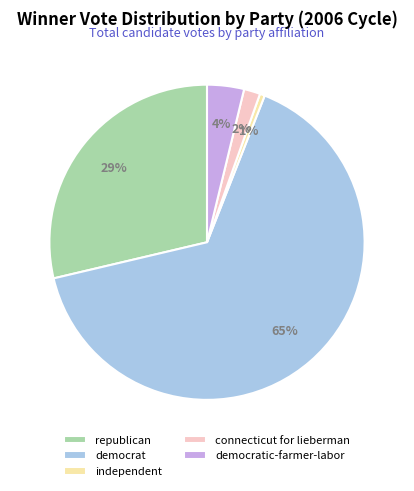

True or false: republican accounts for 39% of the total.

False